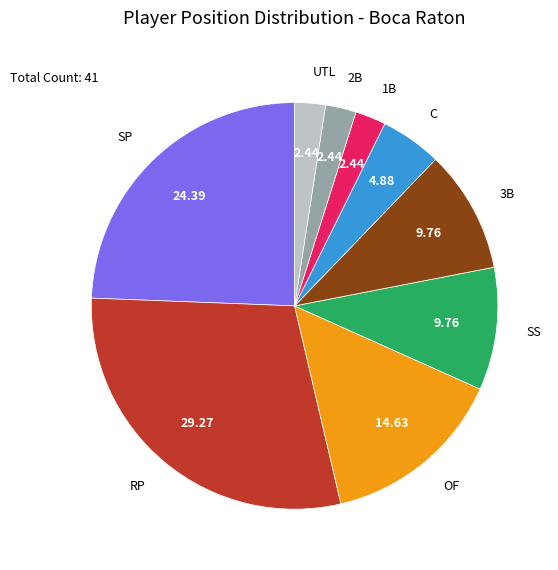

Is the sum of 1B and RP greater than half?

No